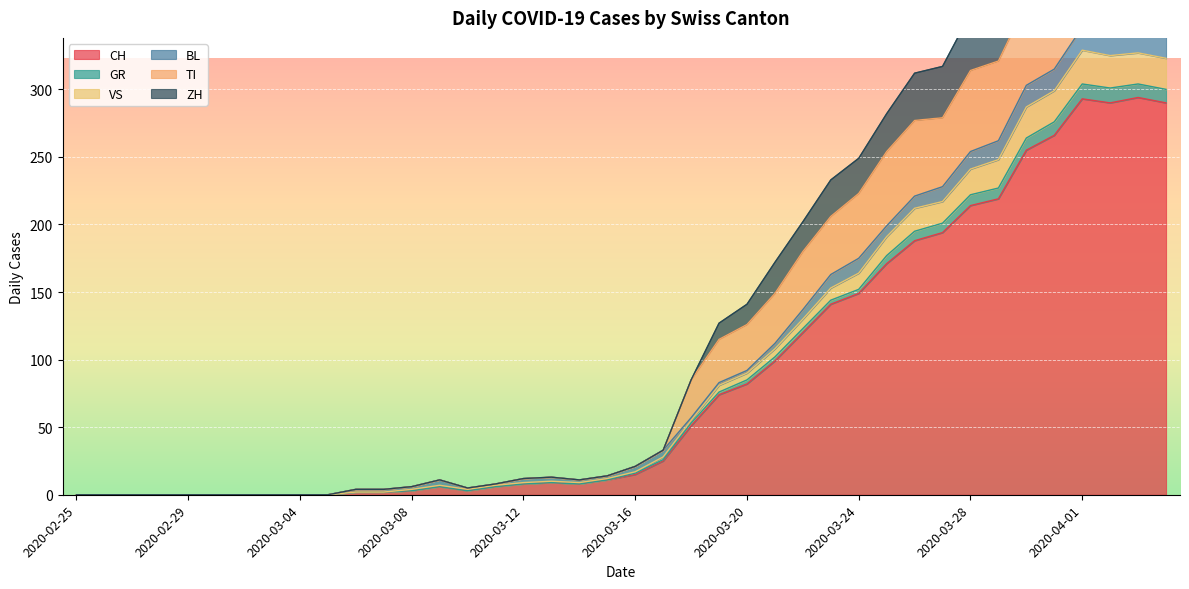

True or false: CH has a value of 214 at 2020-03-28.

True